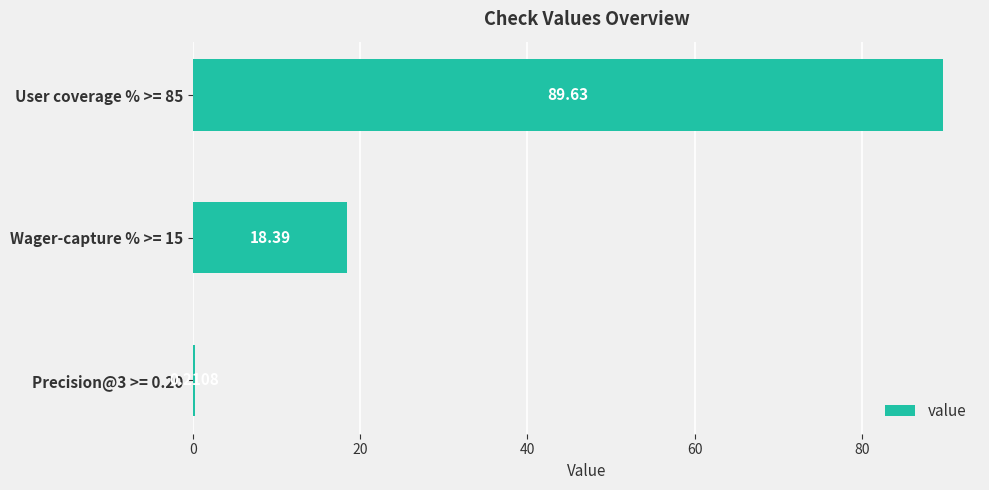

What is the sum of all values?

108.2